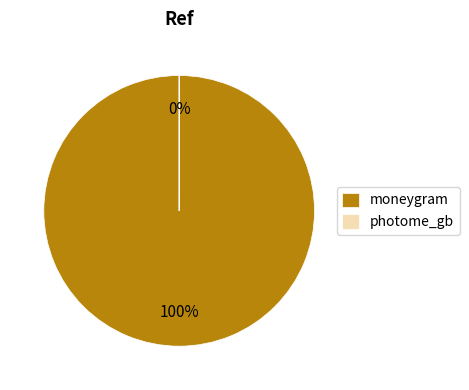

Which category has the smallest portion of the pie?

photome_gb